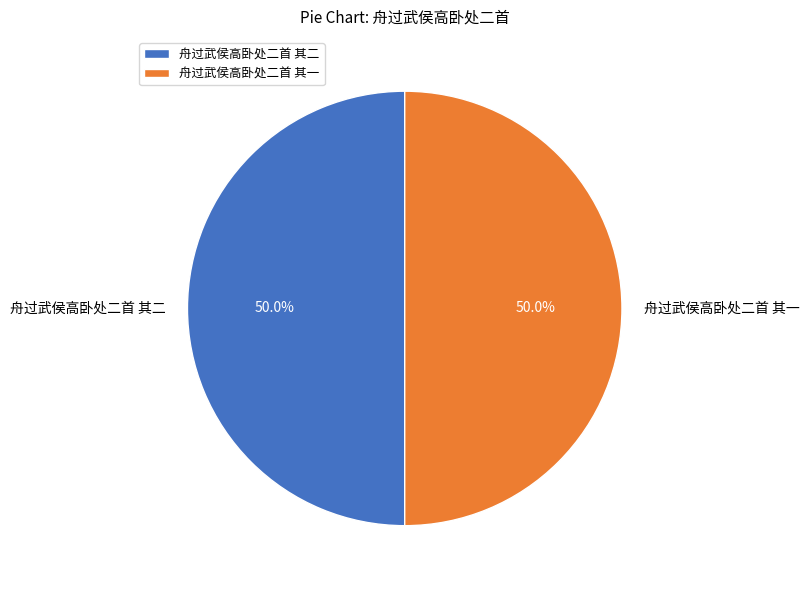

Is it true that 舟过武侯高卧处二首 其一 is 57% of the pie?

False